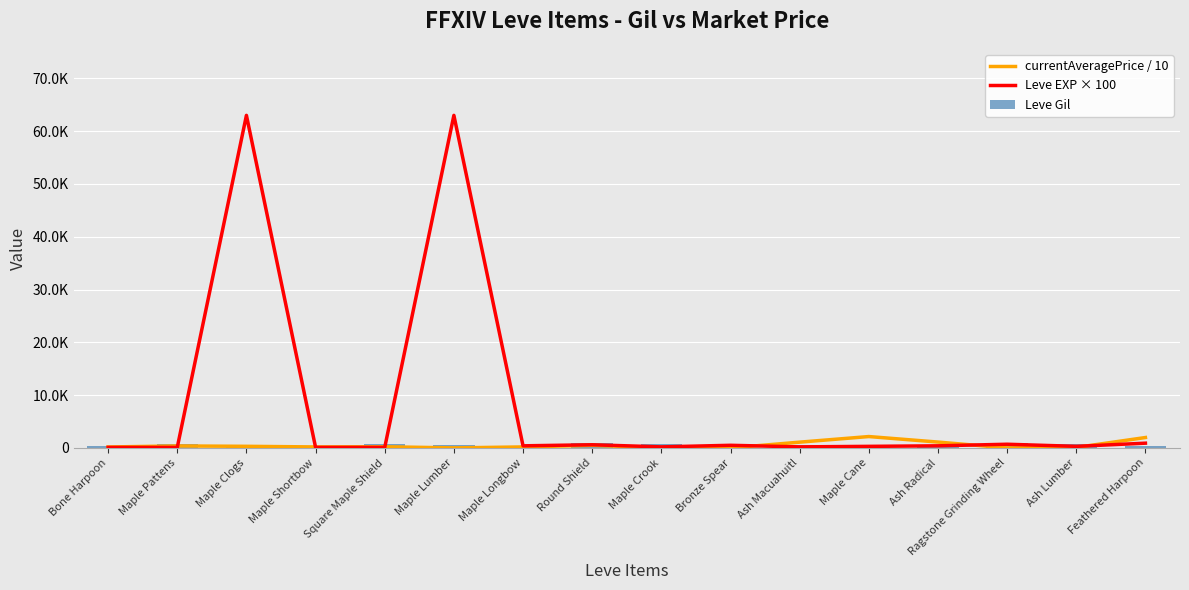

Which category has the highest value in the currentAveragePrice / 10 series?

Maple Cane